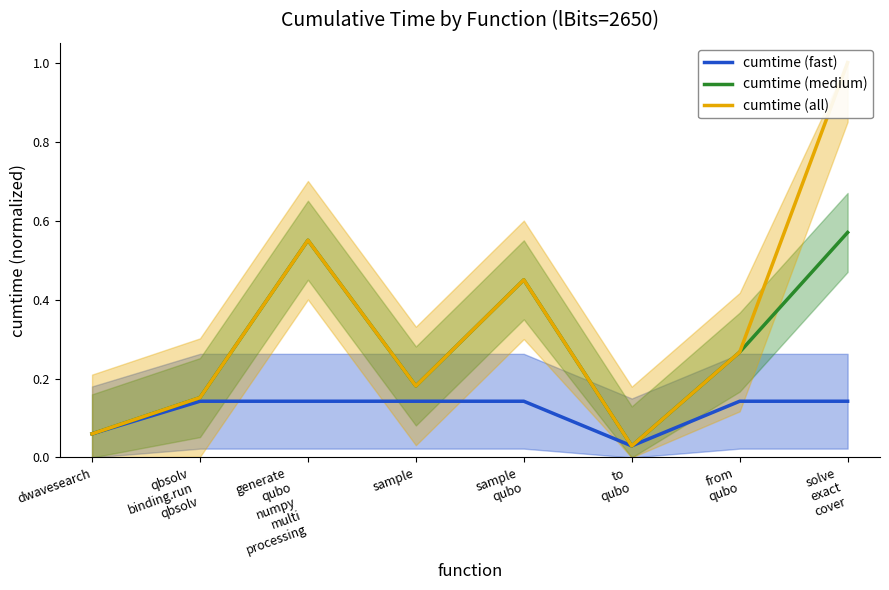

The value of cumtime (medium) at sample is 0.2. True or false?

True